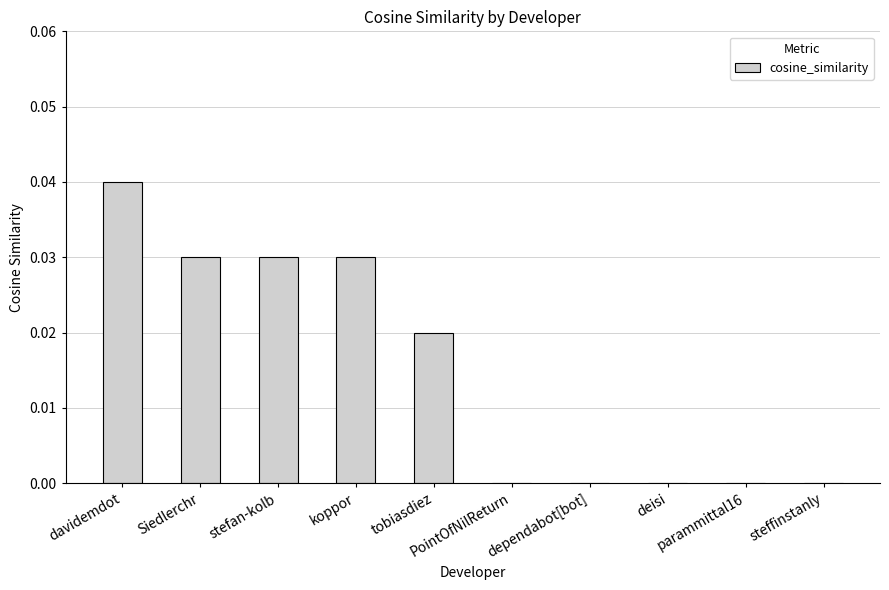

What is the sum of all values?

0.1